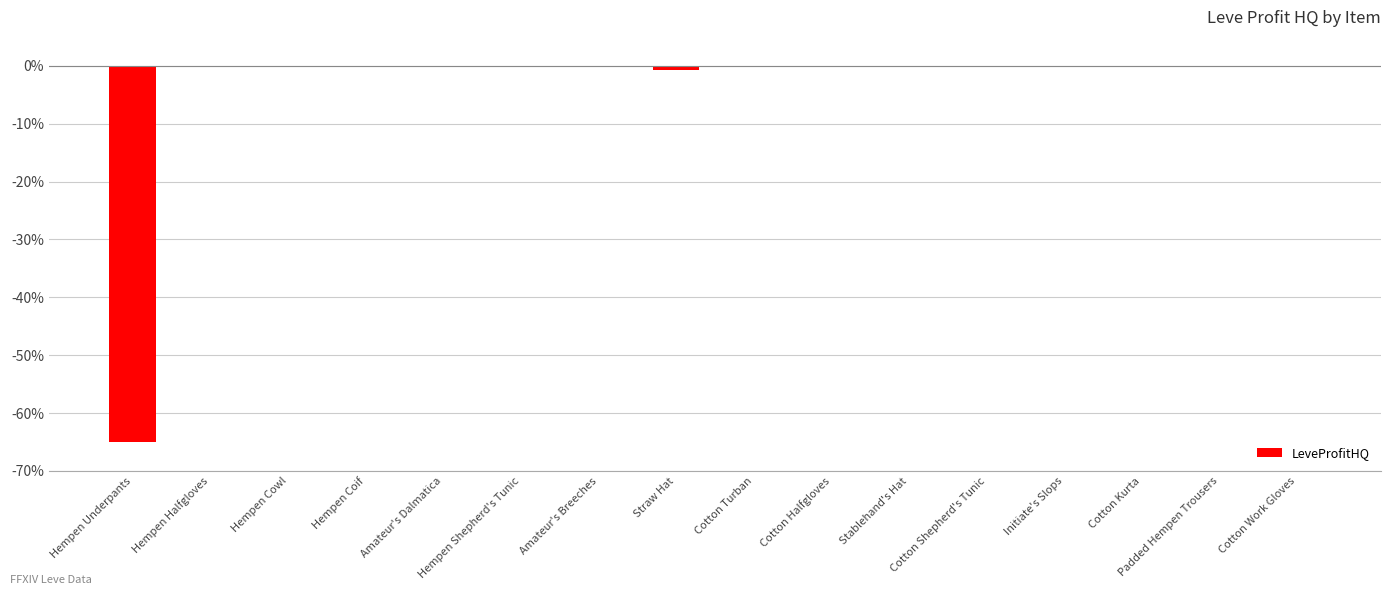

Does the chart contain stacked bars?

No